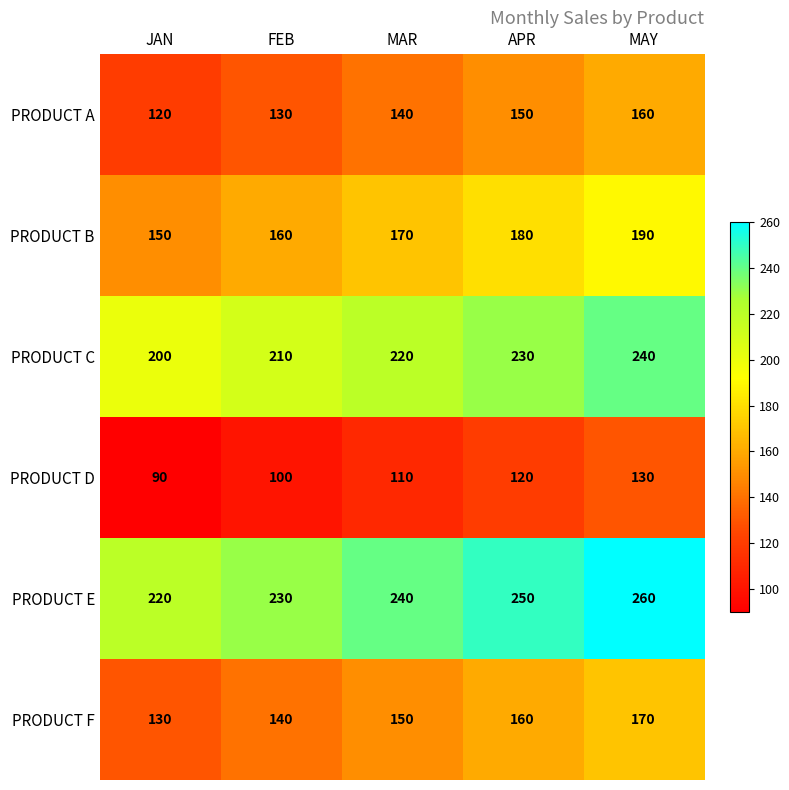

At which category is the sum across all series the highest?

MAY